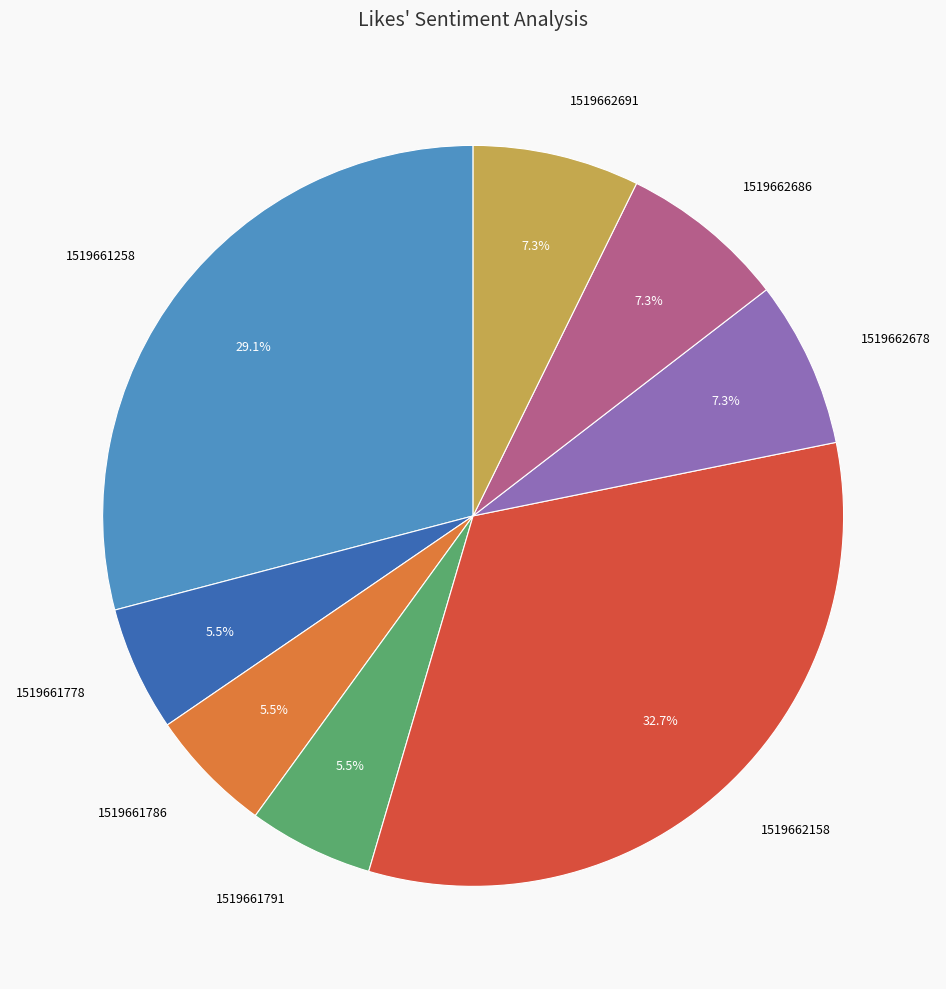

How many slices are in this pie chart?

8